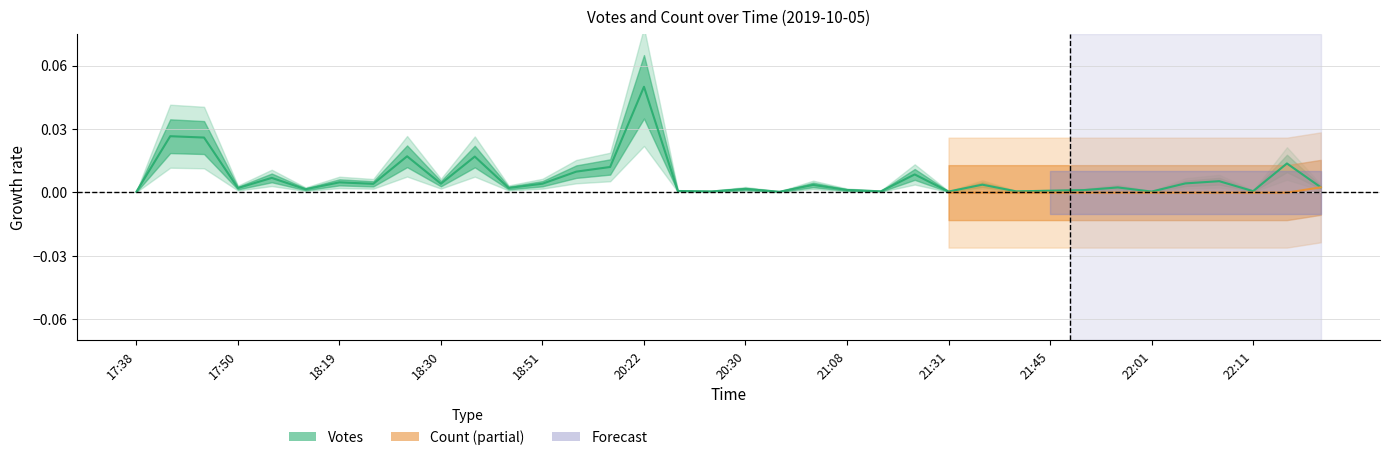

Does the chart display data point markers on the line(s)?

No